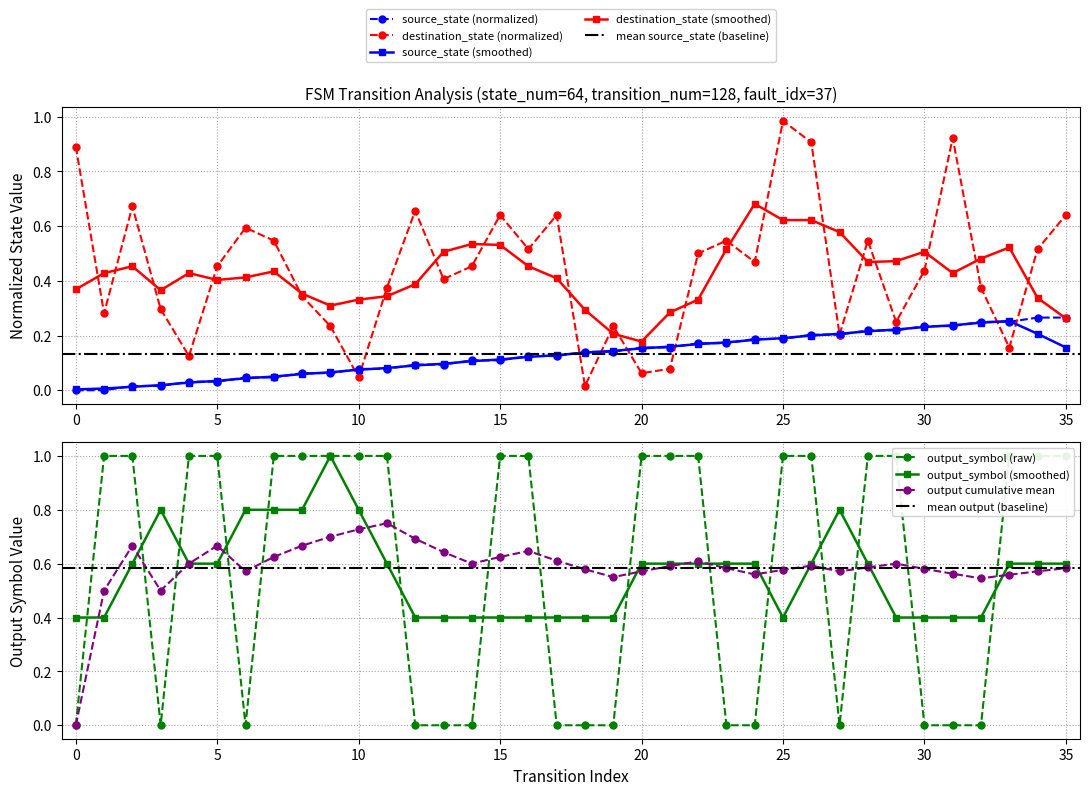

Is the value of destination_state at 19 greater than the value of output_num at 31?

Yes